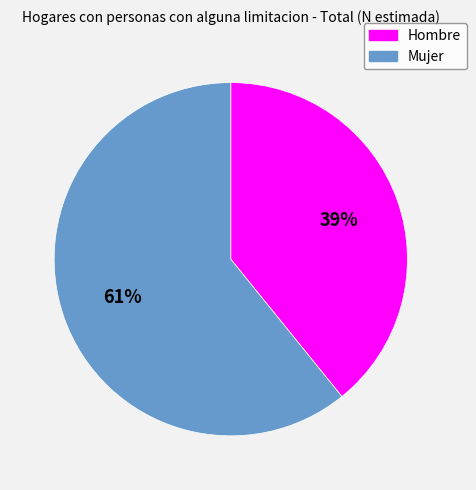

What is the smallest slice in the pie chart?

Hombre